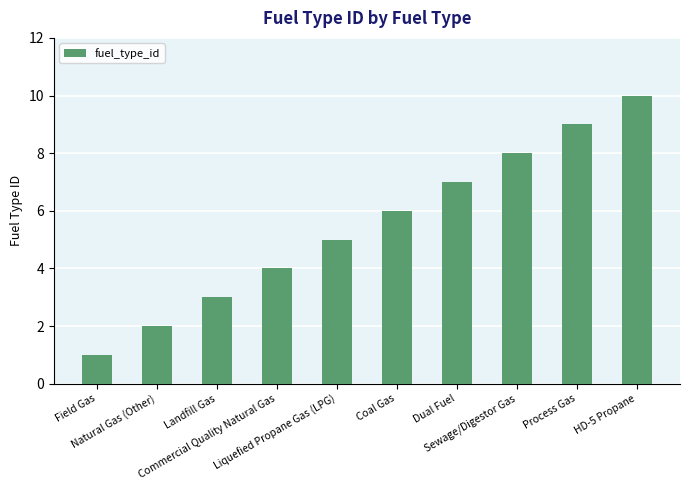

What is the average value?

6